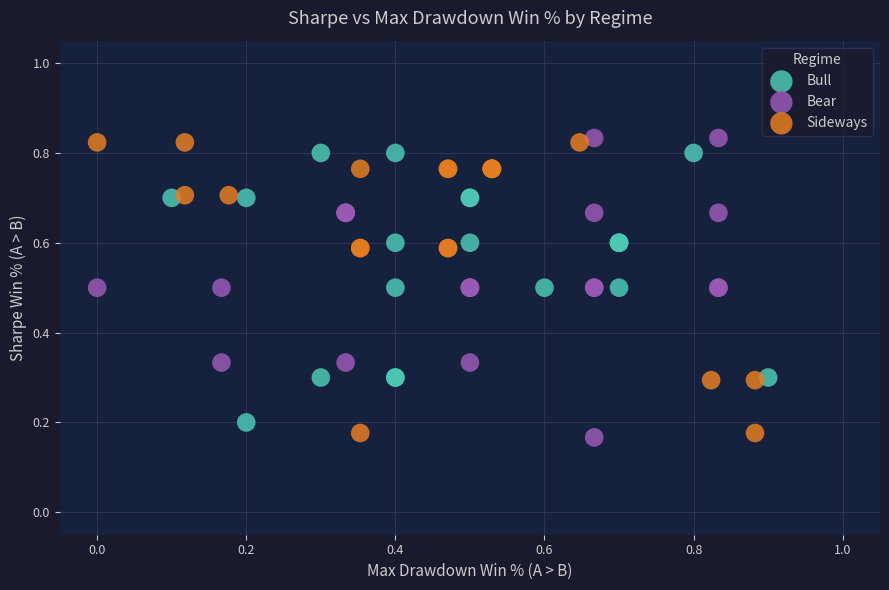

What are all the series names shown in the legend?

Bull, Bear, Sideways